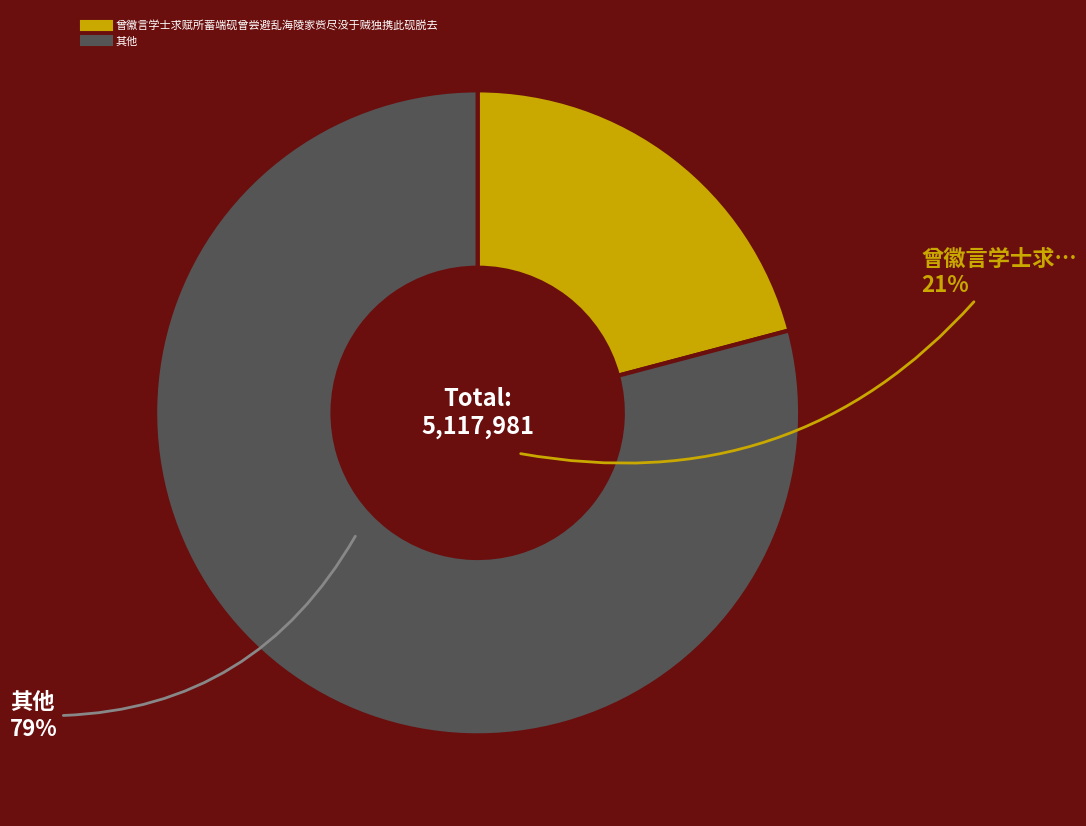

Count the number of slices in the pie.

2